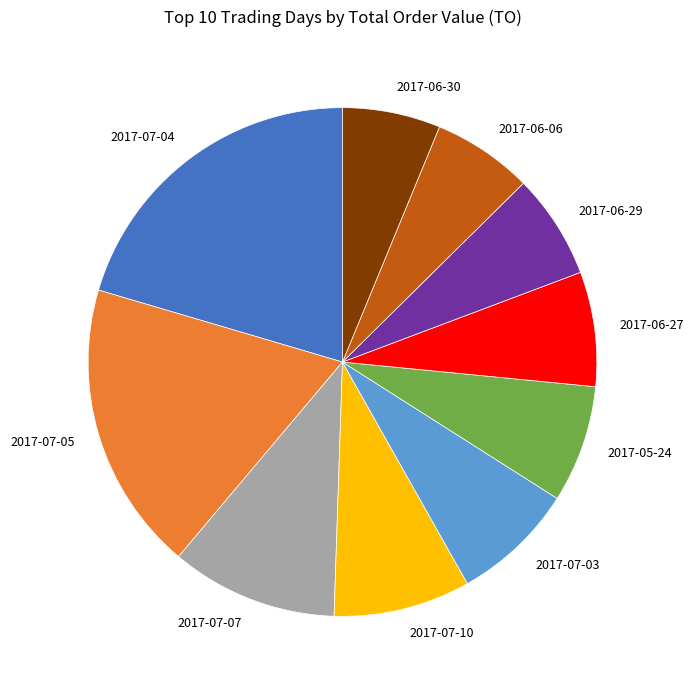

Is there a majority slice in this chart?

No